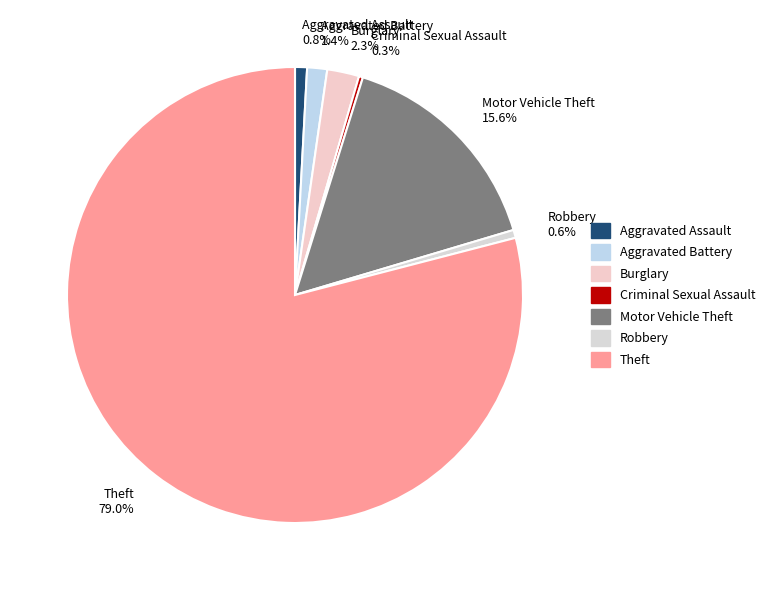

Which category has the biggest portion of the pie?

Theft